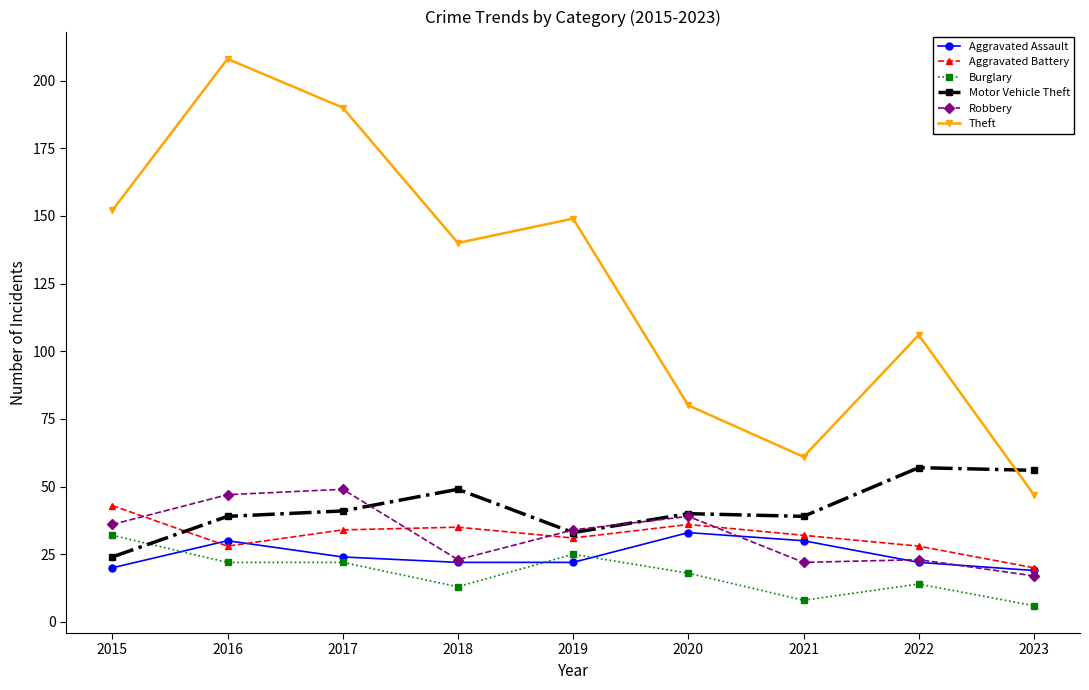

Where is the first local maximum for Motor Vehicle Theft?

2018